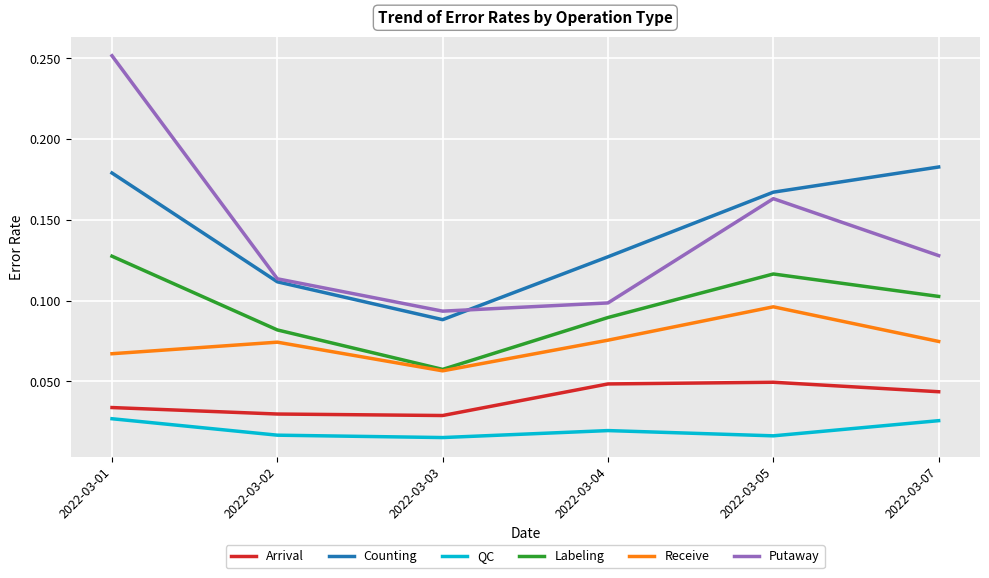

Which category has the lowest value in the Counting series?

2022-03-03